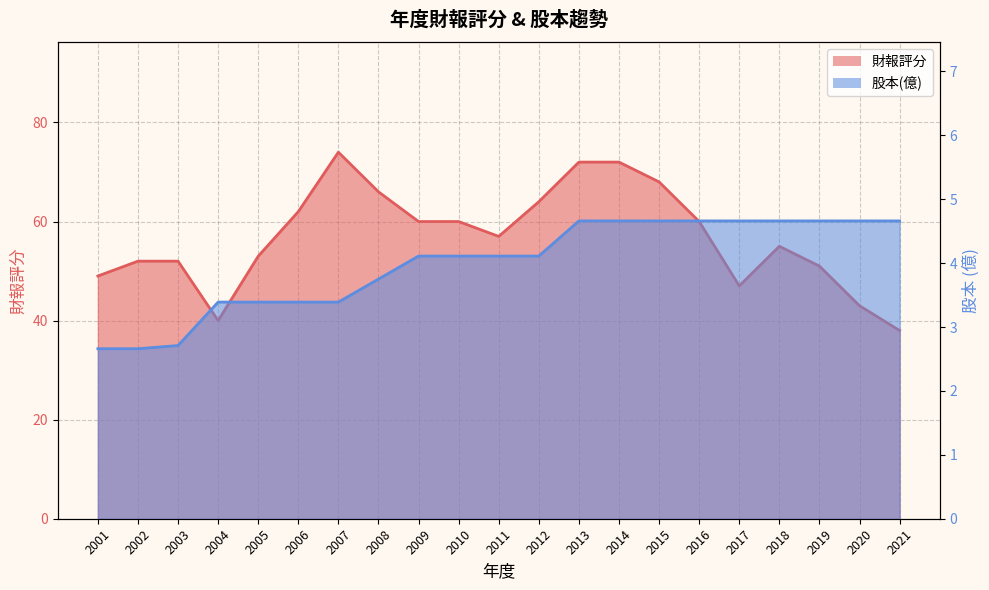

Reading left to right, extract all data points from this chart.

財報評分: 49.0	52.0	52.0	40.0	53.0	62.0	74.0	66.0	60.0	60.0	57.0	64.0	72.0	72.0	68.0	60.0	47.0	55.0	51.0	43.0	38.0
股本(億): 2.7	2.7	2.7	3.4	3.4	3.4	3.4	3.8	4.1	4.1	4.1	4.1	4.7	4.7	4.7	4.7	4.7	4.7	4.7	4.7	4.7